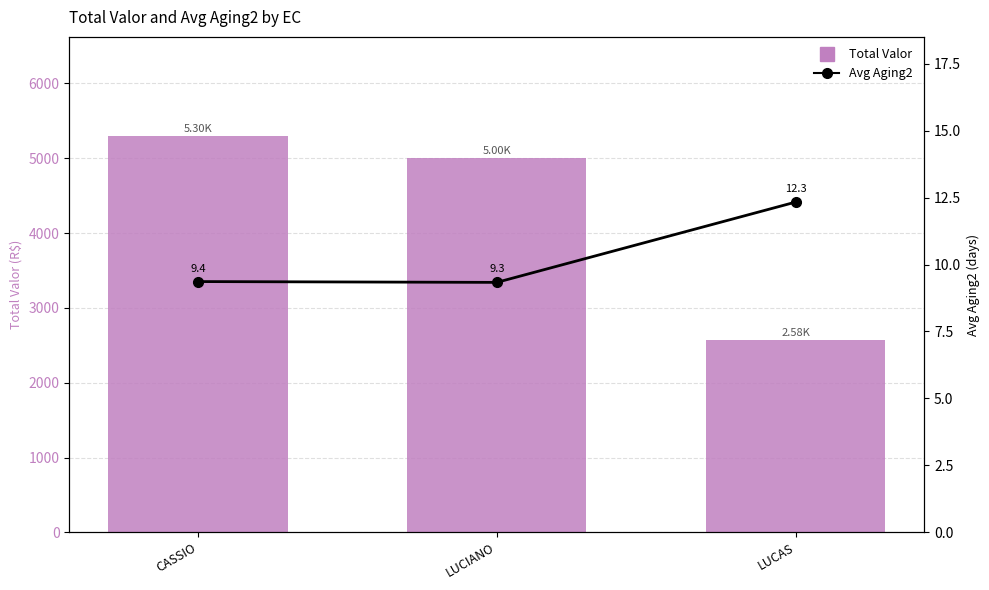

How many groups of bars are there?

3